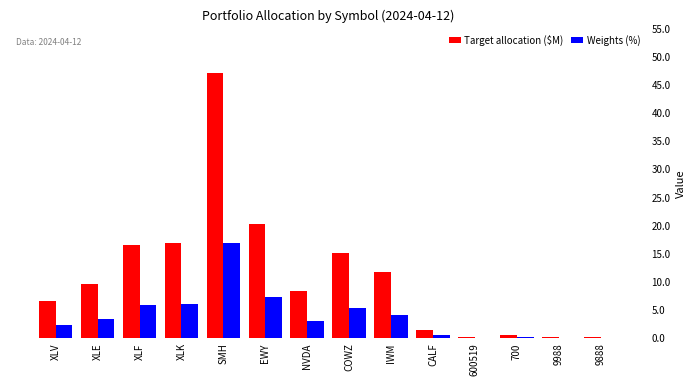

Where does the Target allocation ($M) series first go above 9?

XLE